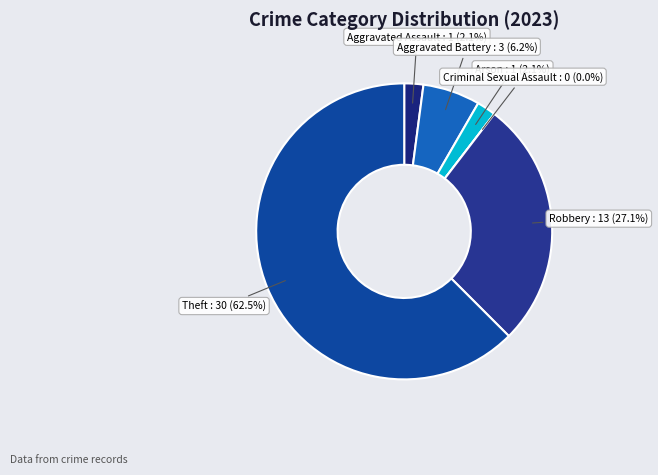

Is it true that Arson is 12% of the pie?

False